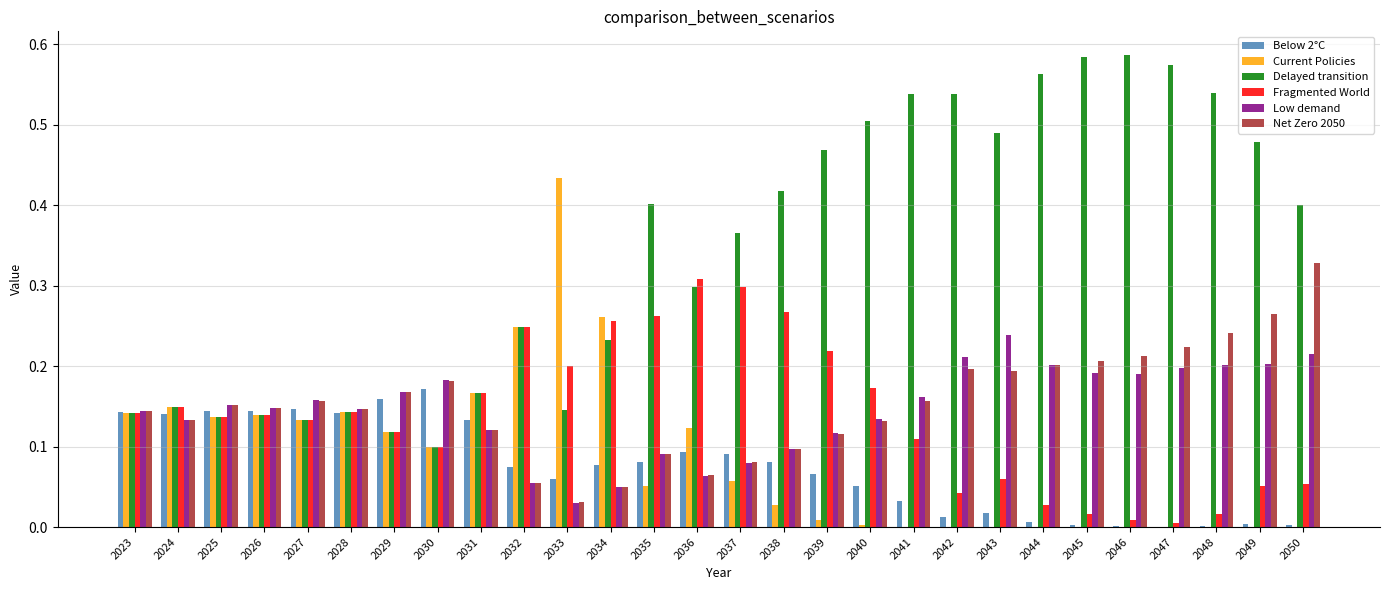

The Net Zero 2050 series shows 0.1 at 2027. True or false?

False